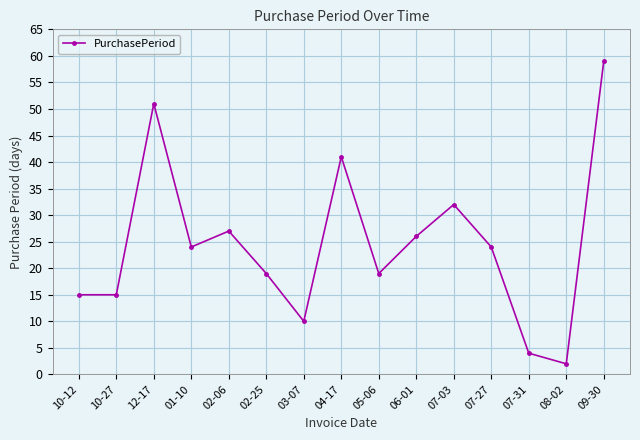

How many lines are shown in the chart?

1